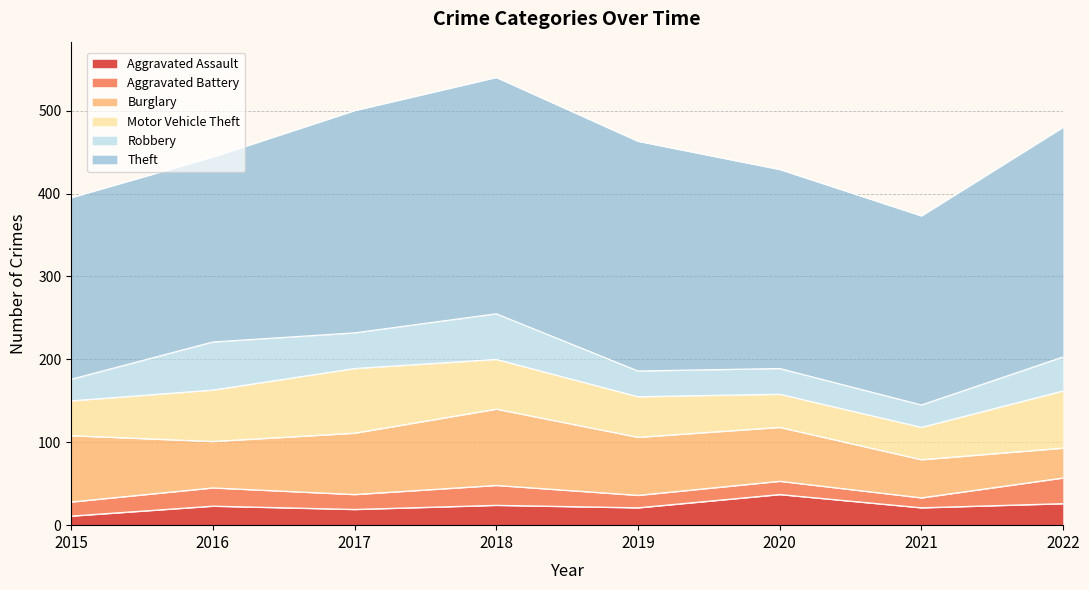

Rank the categories by Motor Vehicle Theft value from highest to lowest.

2017, 2022, 2016, 2018, 2019, 2015, 2020, 2021